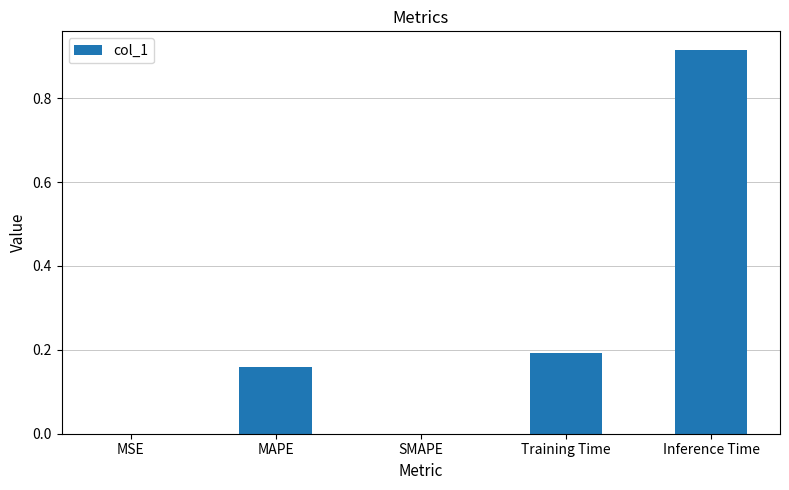

How many data points does each series have?

5